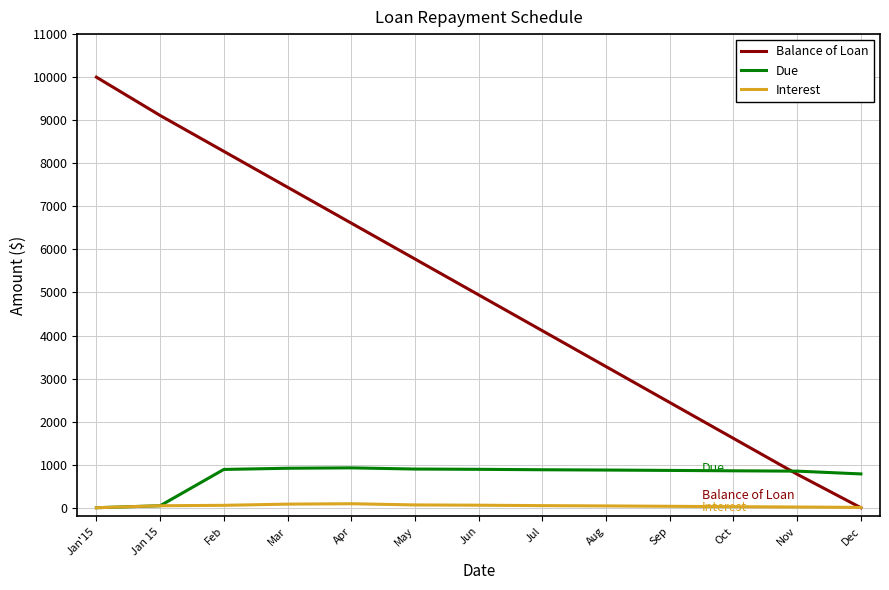

How many lines are shown in the chart?

3